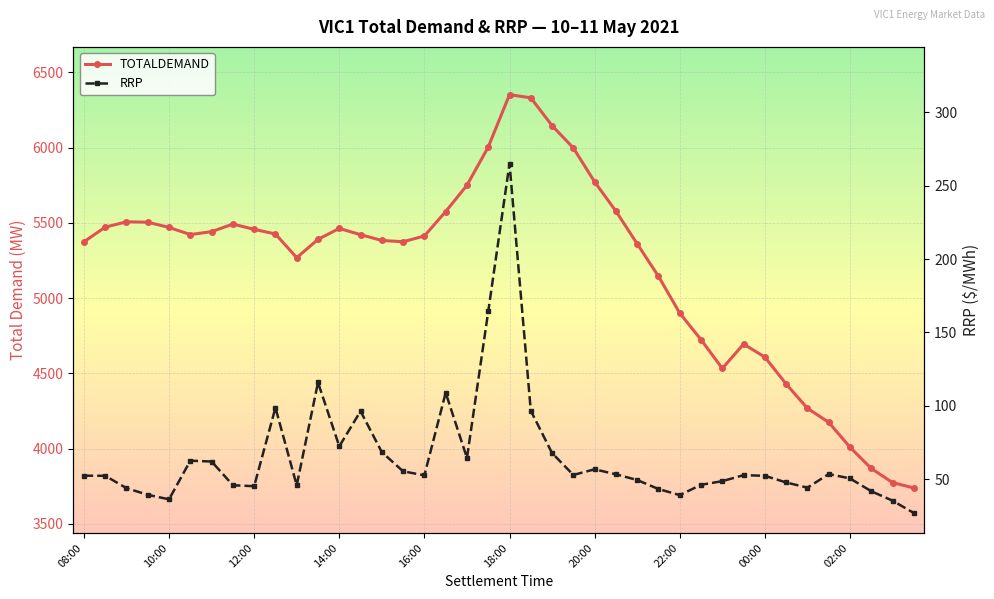

Which series has the largest total across all categories?

TOTALDEMAND